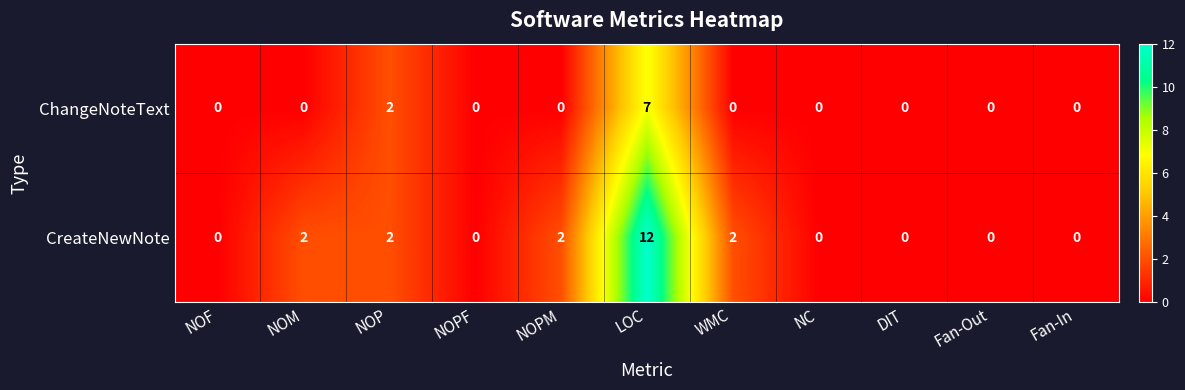

How many distinct data groups are displayed?

2